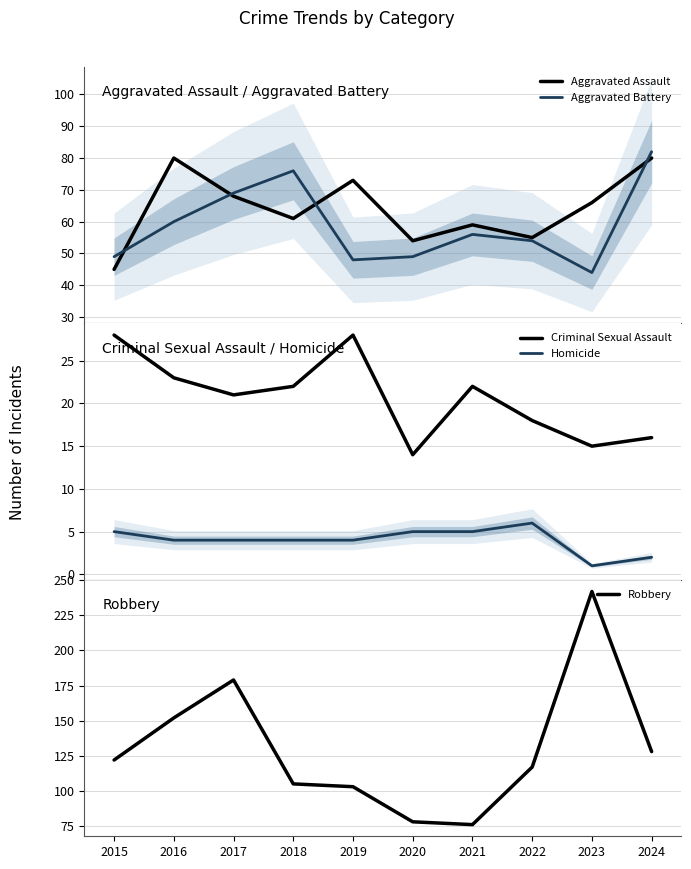

Reading left to right, what are all the values shown in this chart?

Aggravated Assault: 45	80	68	61	73	54	59	55	66	80
Aggravated Battery: 49	60	69	76	48	49	56	54	44	82
Criminal Sexual Assault: 28	23	21	22	28	14	22	18	15	16
Homicide: 5	4	4	4	4	5	5	6	1	2
Robbery: 122	152	179	105	103	78	76	117	242	128